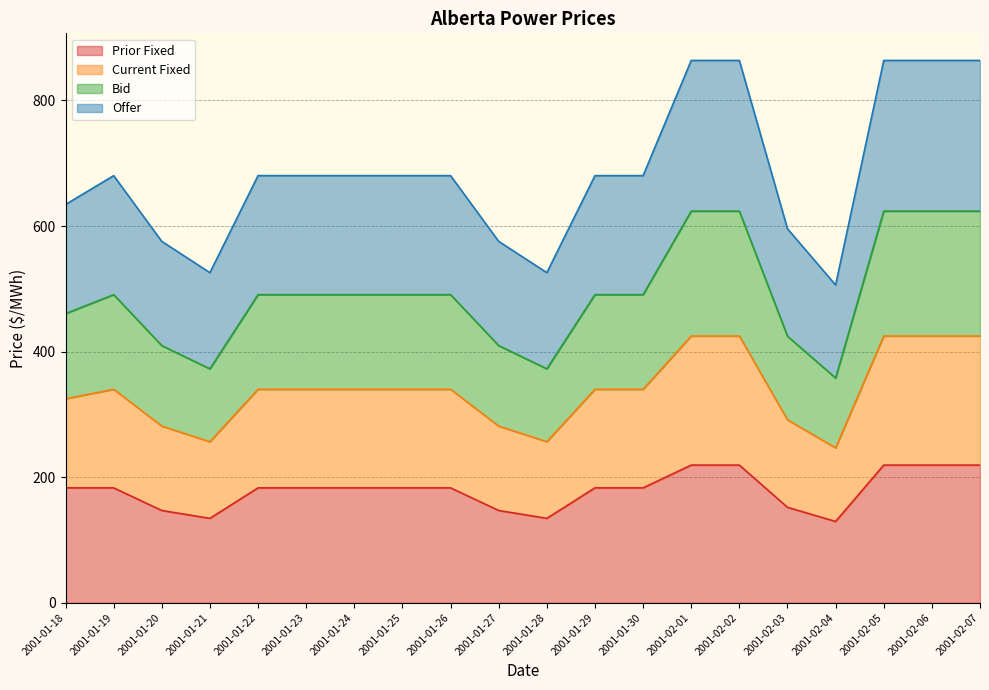

At how many categories does at least one series exceed 363?

20